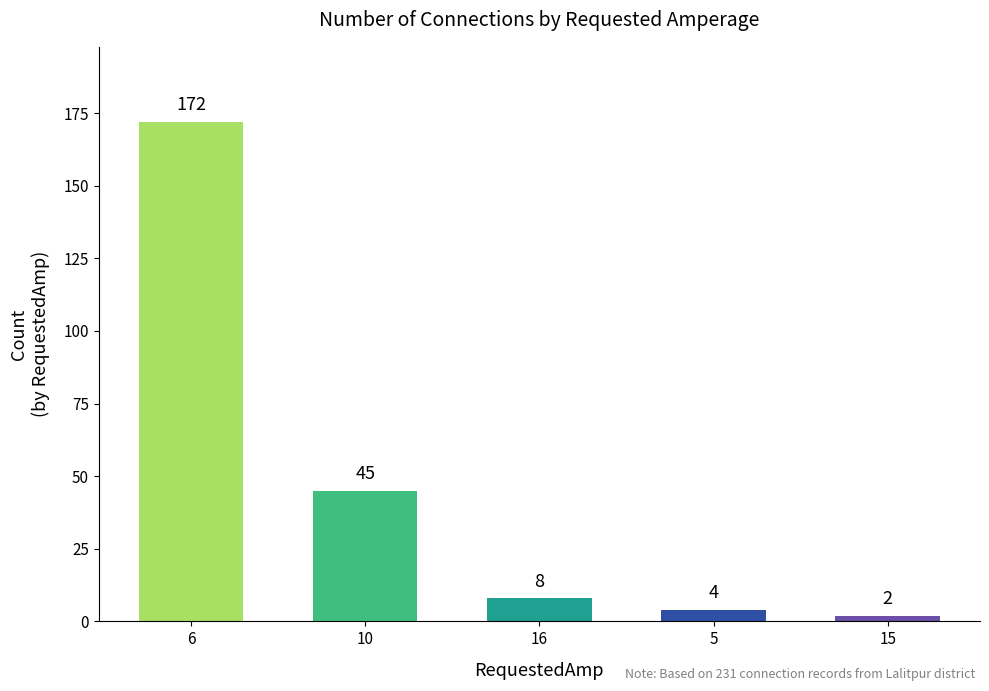

At which label is the value closest to 87?

10